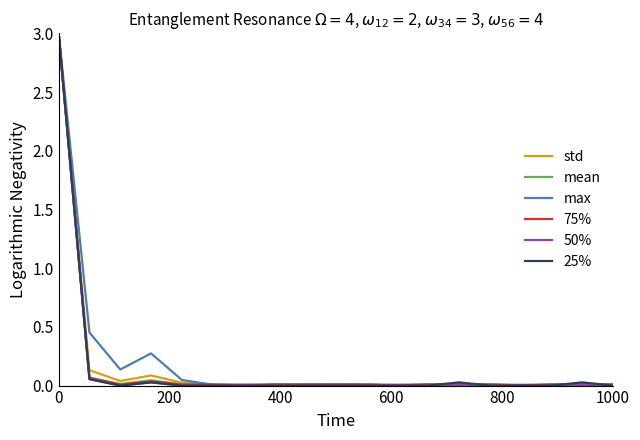

What is the highest value of the 50% series?

3.0